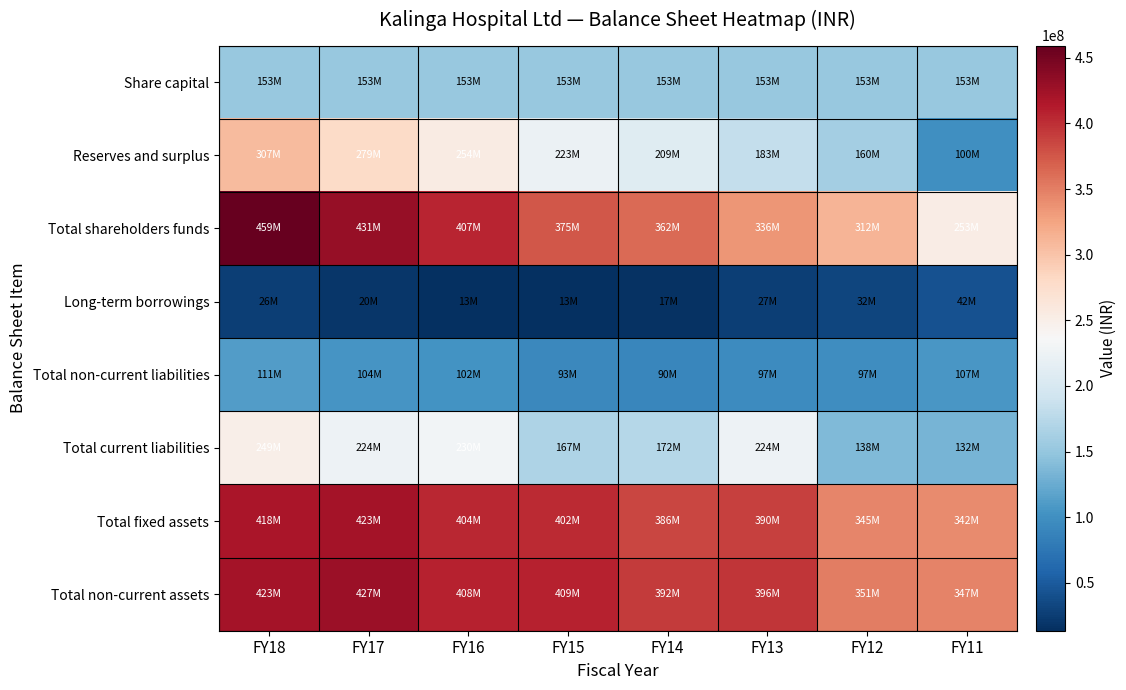

What is the greatest value displayed?

459322815